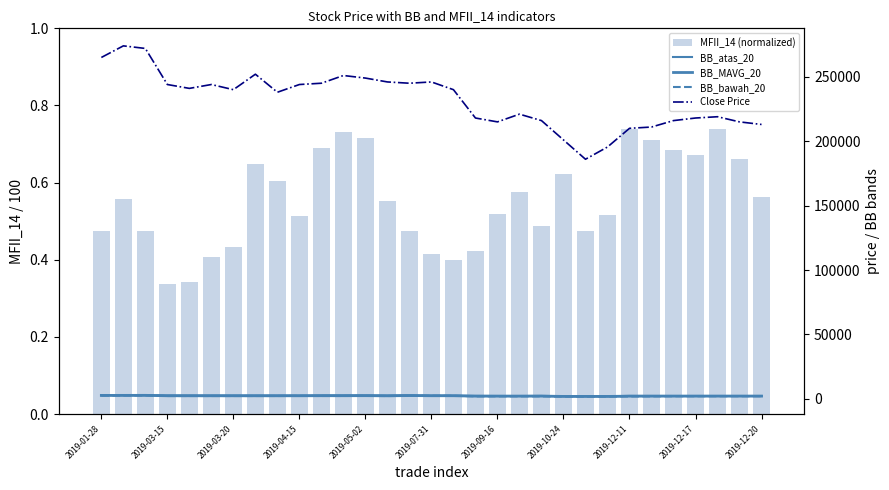

Which series has the largest range (max minus min)?

Close Price